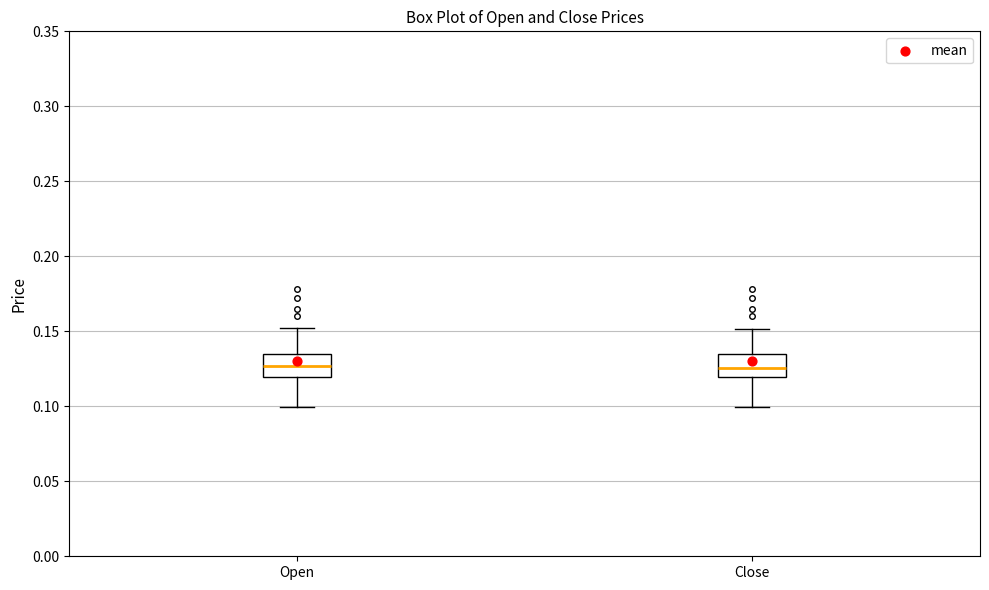

Reading left to right, read every box against the y-axis: the position of its median line, the range the box covers, and the ends of its whiskers. The values are not printed on the chart, so give them approximately, as read against the axis.

Open: median 0.125, box 0.120 to 0.135, whiskers 0.100 to 0.150
Close: median 0.125, box 0.120 to 0.135, whiskers 0.100 to 0.150